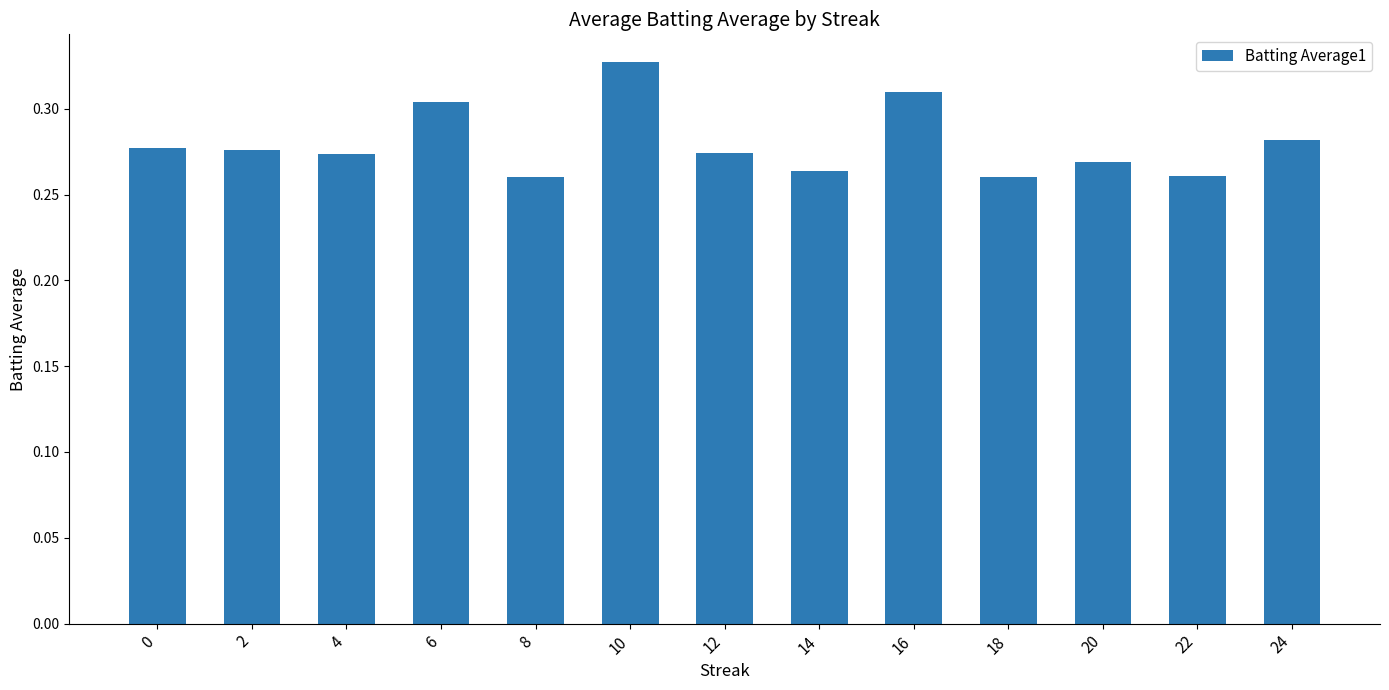

The chart shows a value of 0.2 at 24. True or false?

False